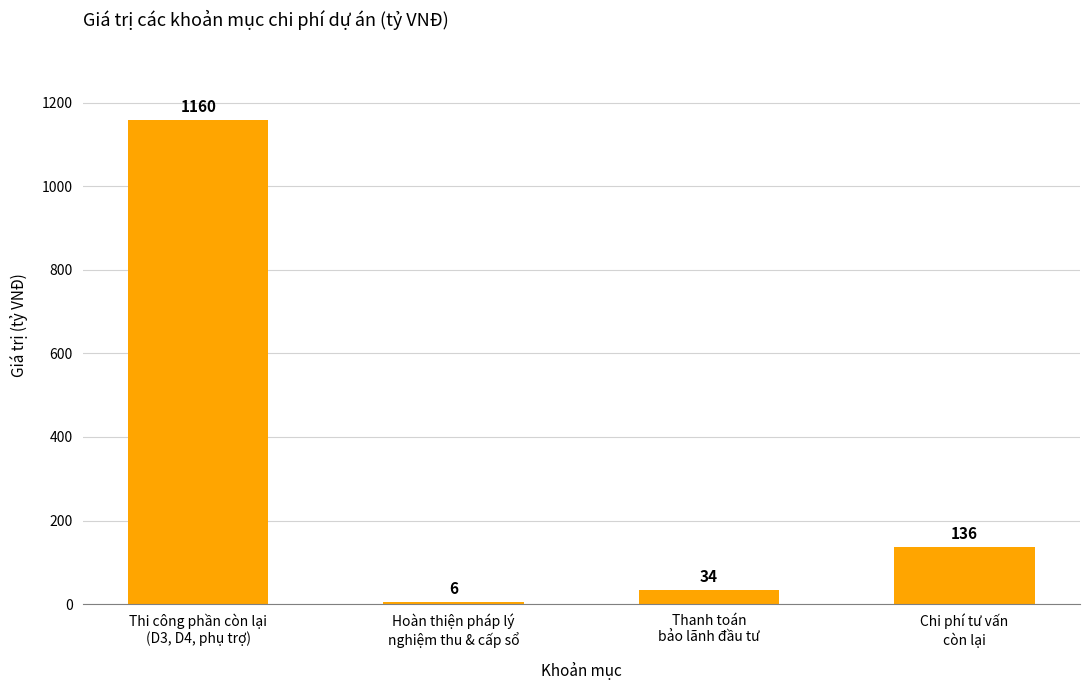

What is the change in value from Thi công phần còn lại
(D3, D4, phụ trợ) to Thanh toán
bảo lãnh đầu tư?

-1126